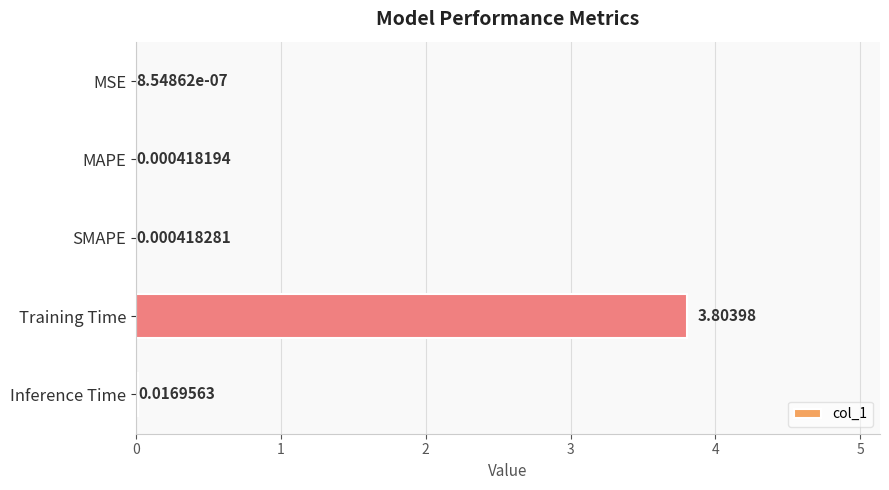

Between SMAPE and Training Time, which is larger?

Training Time